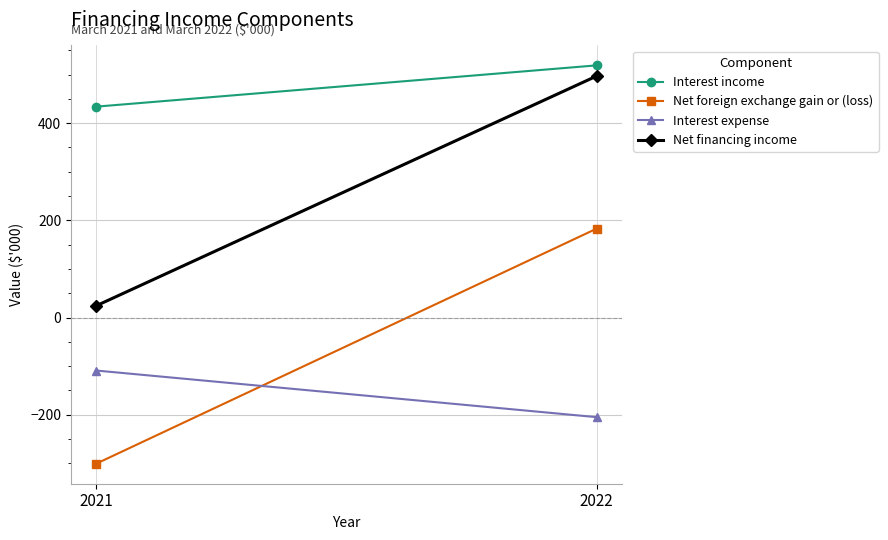

At which label is Interest income closest to 476?

2021